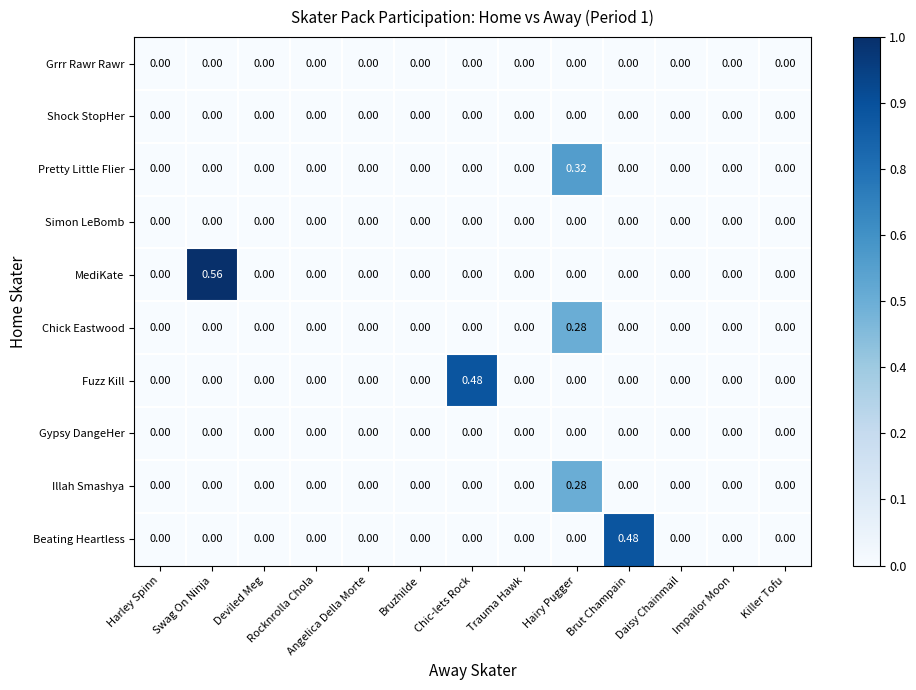

Which series has the largest total across all categories?

MediKate